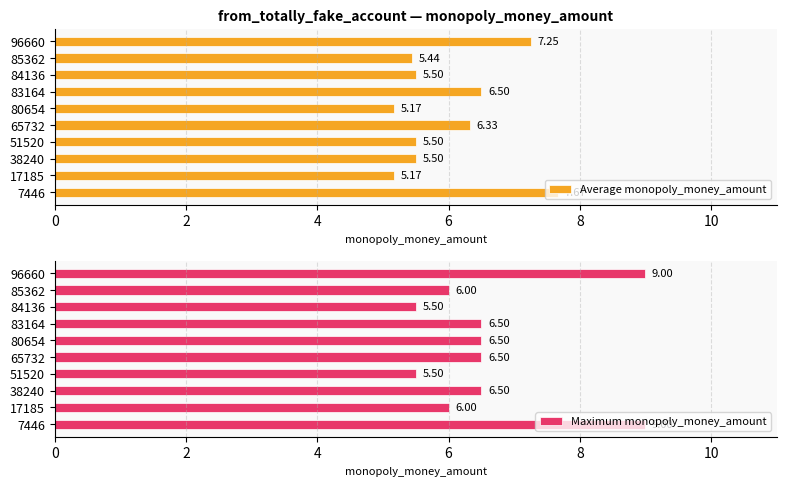

List the labels in order of Average monopoly_money_amount value, smallest first.

2, 10, 8, 4, 6, 7, 8, 12, 9, 0